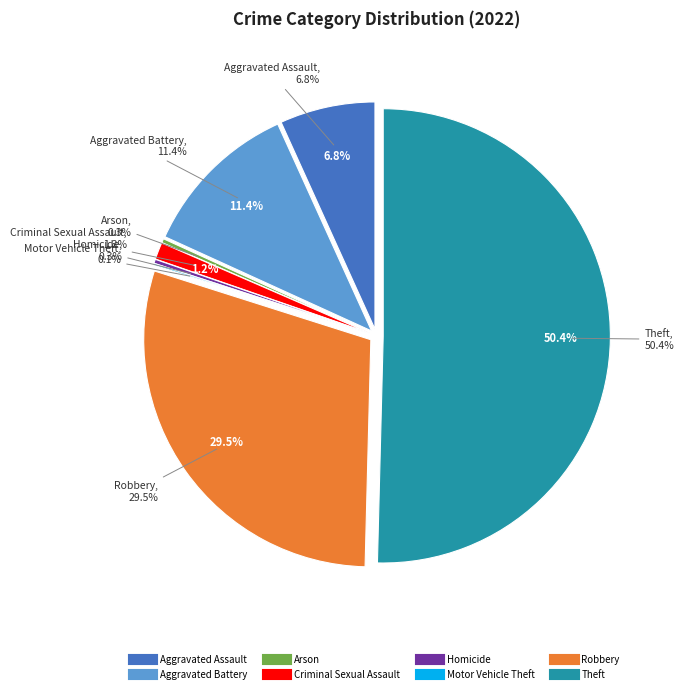

Count the number of slices in the pie.

8